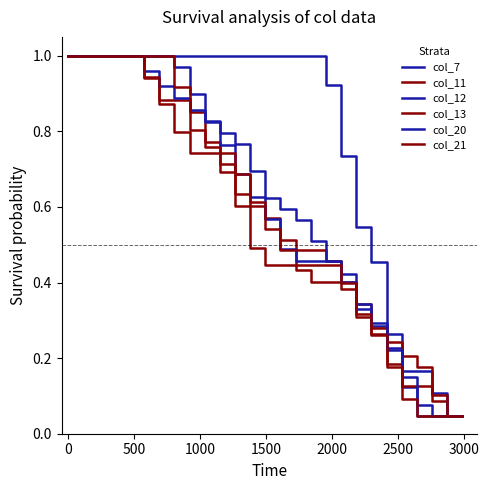

Is this an area chart (filled region under the line)?

No